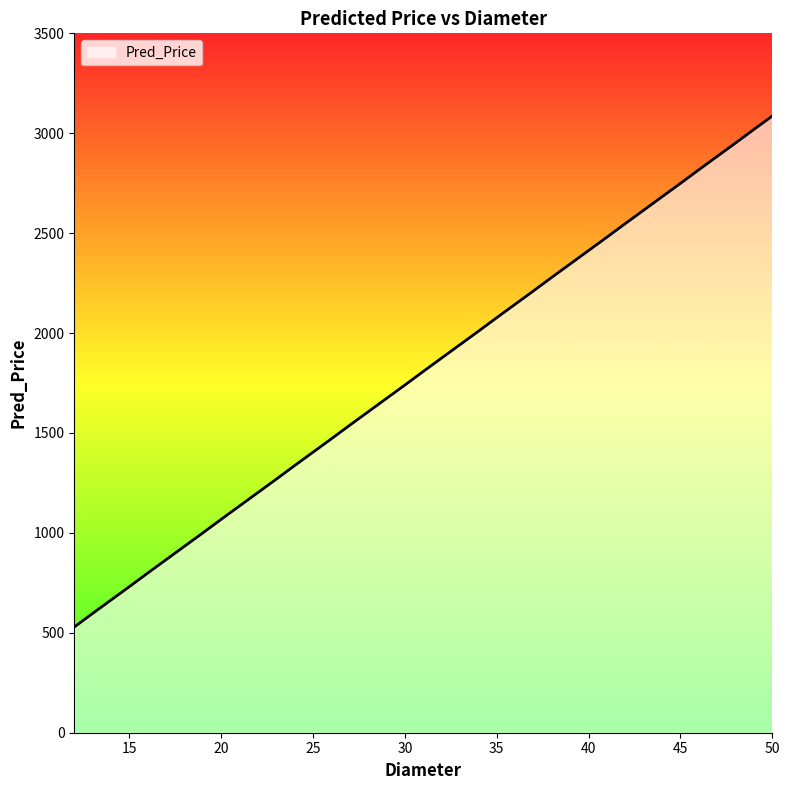

What is the difference between the maximum and minimum values?

2557